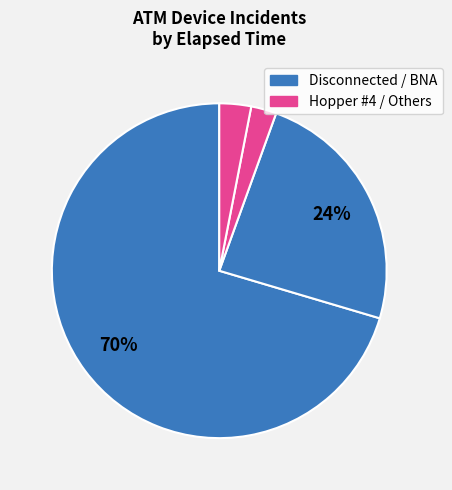

Which category has the biggest portion of the pie?

Disconnected